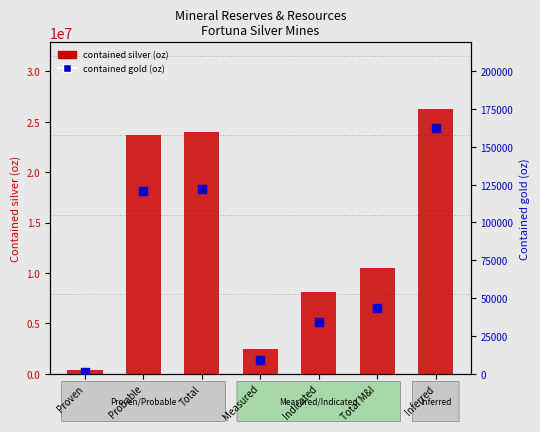

What is the total value across all series at Indicated?

8129966.0